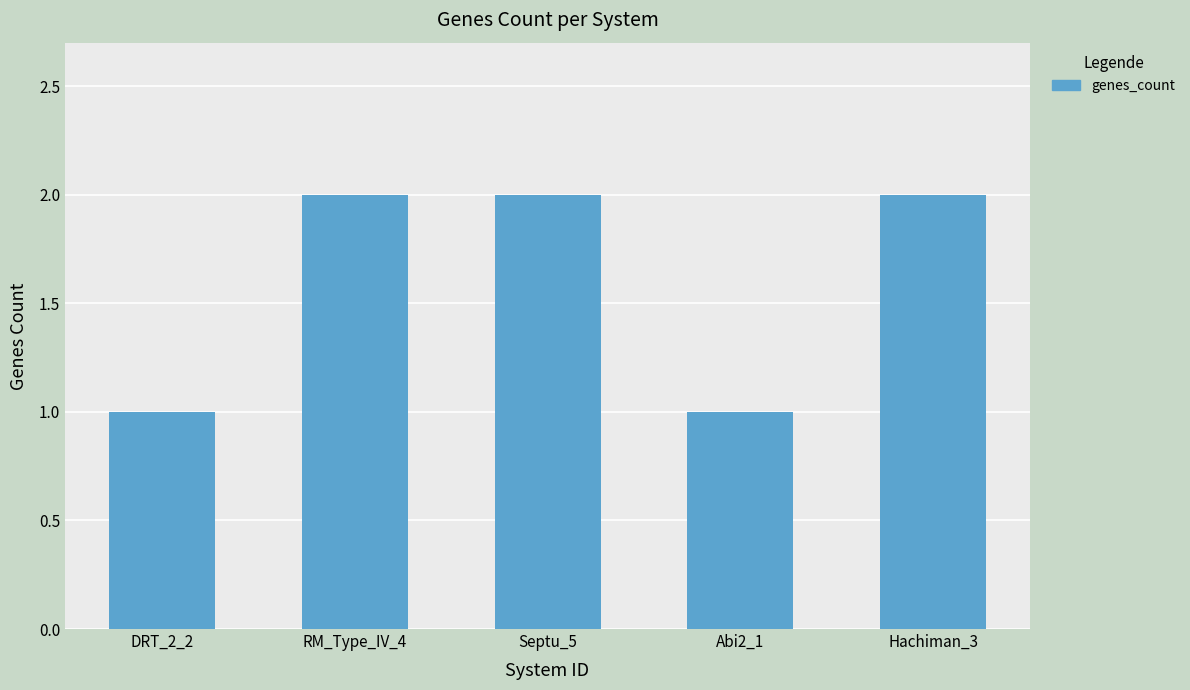

Which has a higher value, RM_Type_IV_4 or Abi2_1?

RM_Type_IV_4